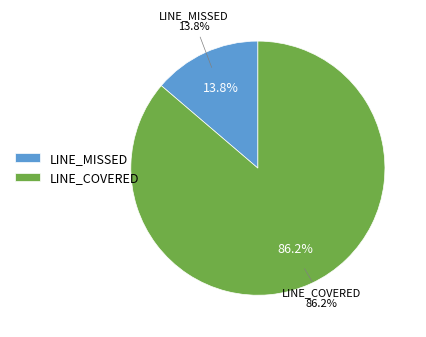

To the nearest percent, what percentage of the pie is LINE_COVERED?

86%